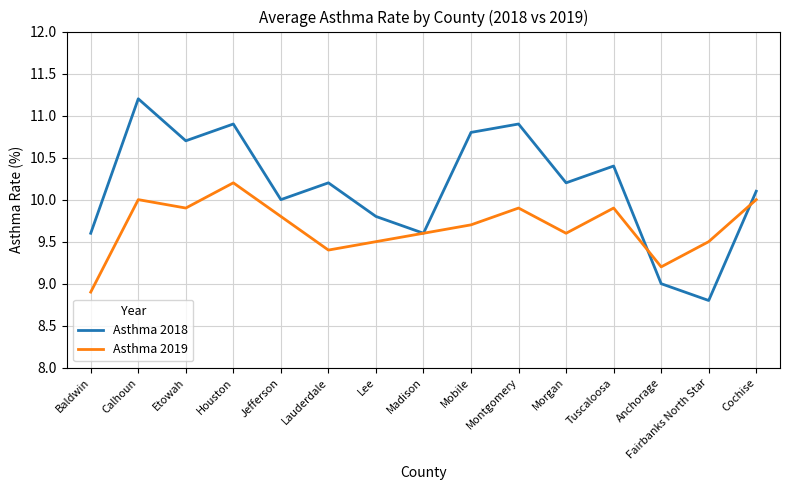

Rank the series by their maximum value, from highest to lowest.

Asthma 2018, Asthma 2019